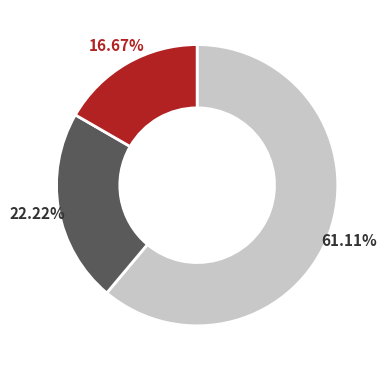

Is there any slice that represents more than half of the pie?

Yes